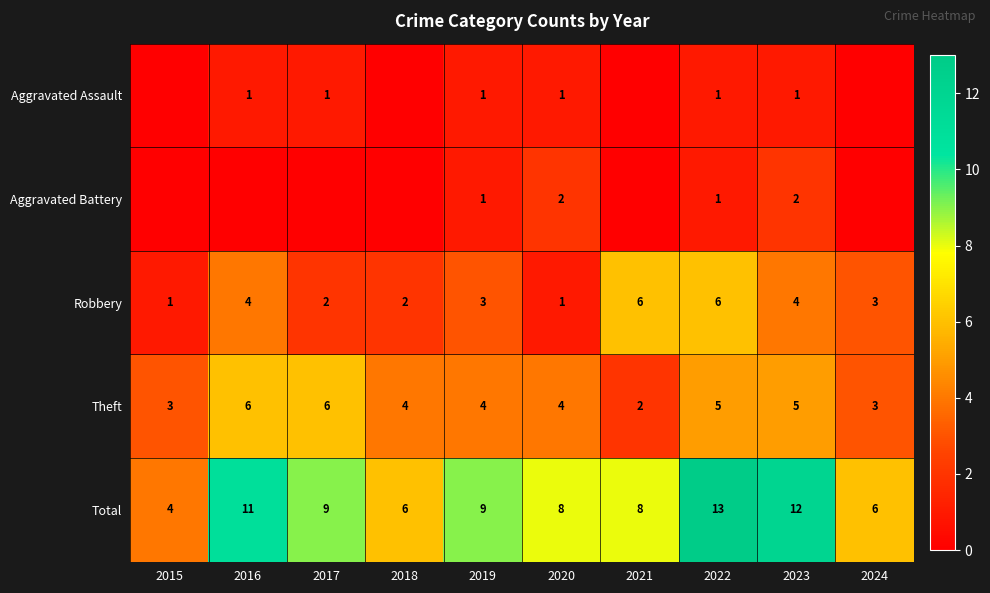

Where does the Theft series first go above 4?

2016